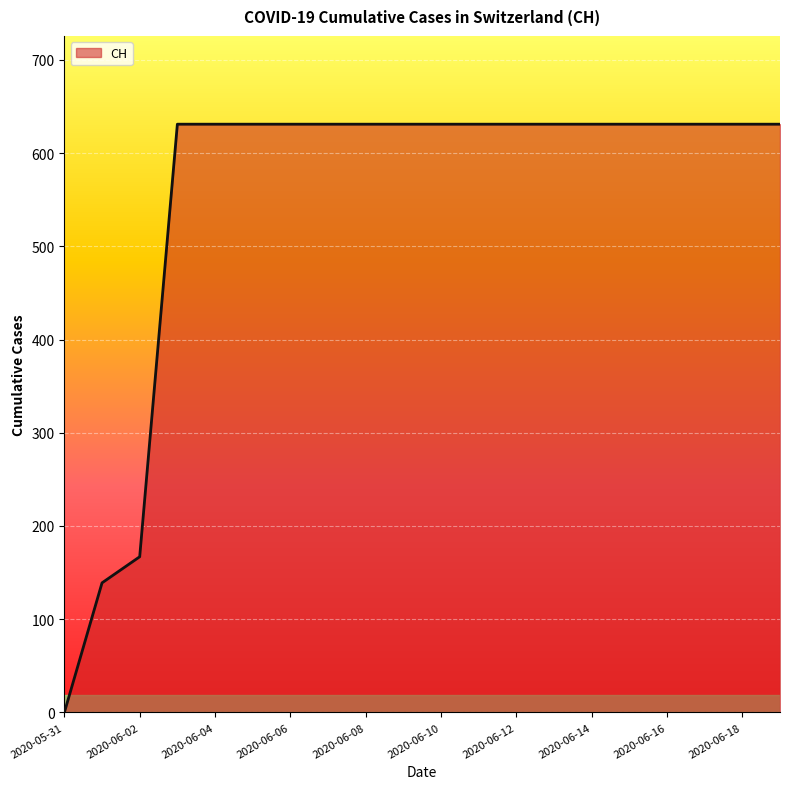

What is the difference between the maximum and minimum values?

631